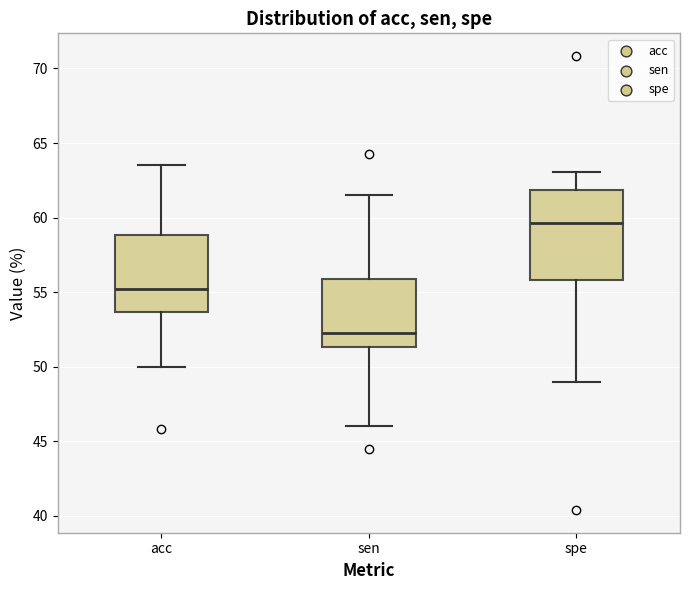

Where is the lower edge of the box for acc on the y-axis? The values are not printed on the chart, so give them approximately, as read against the axis.

53.5